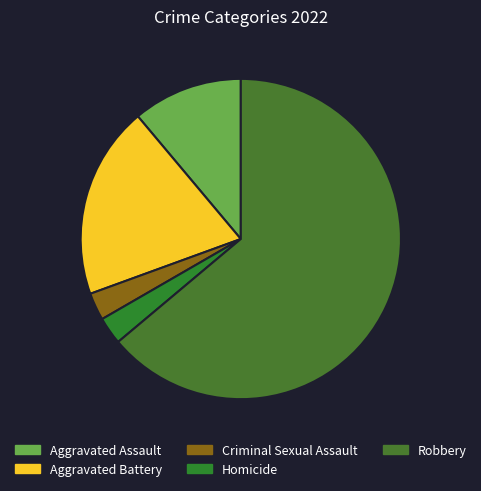

To the nearest percent, what is the difference between the largest and smallest slice percentages?

61%